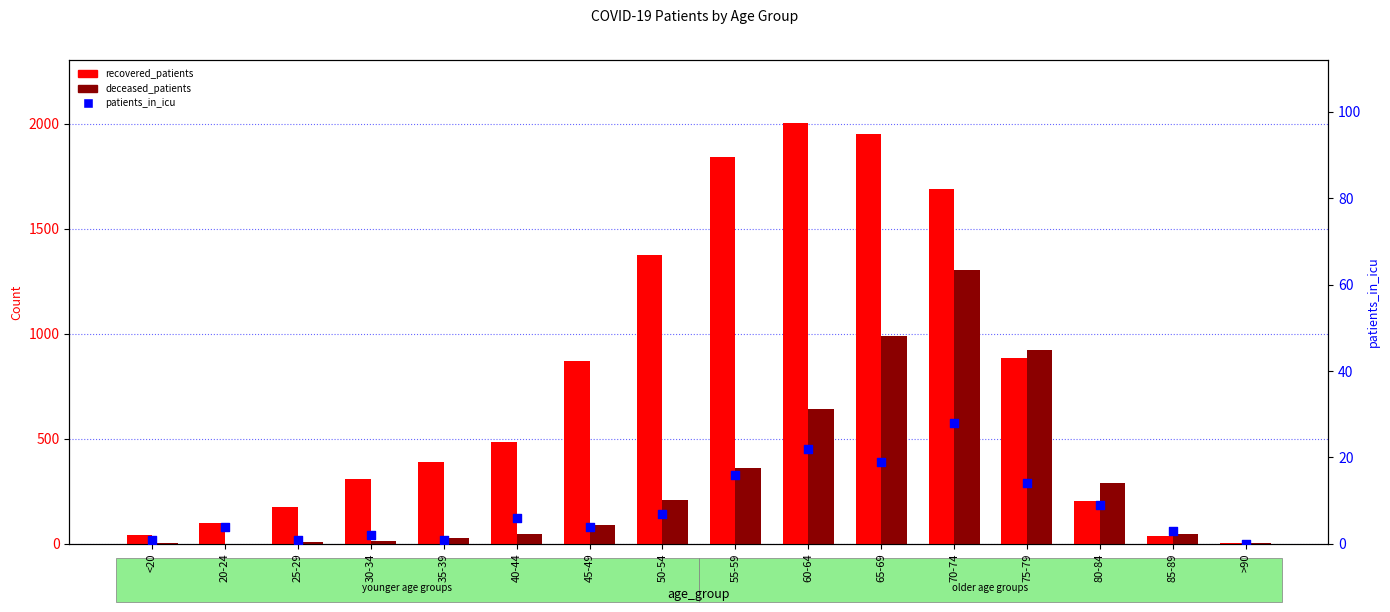

Which series has the largest total across all categories?

recovered_patients